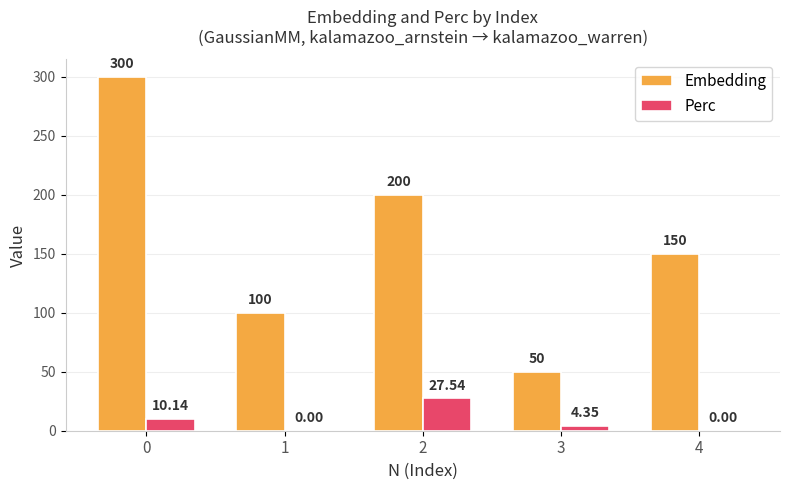

Is the value of Perc at 2 greater than the value of Embedding at 1?

No